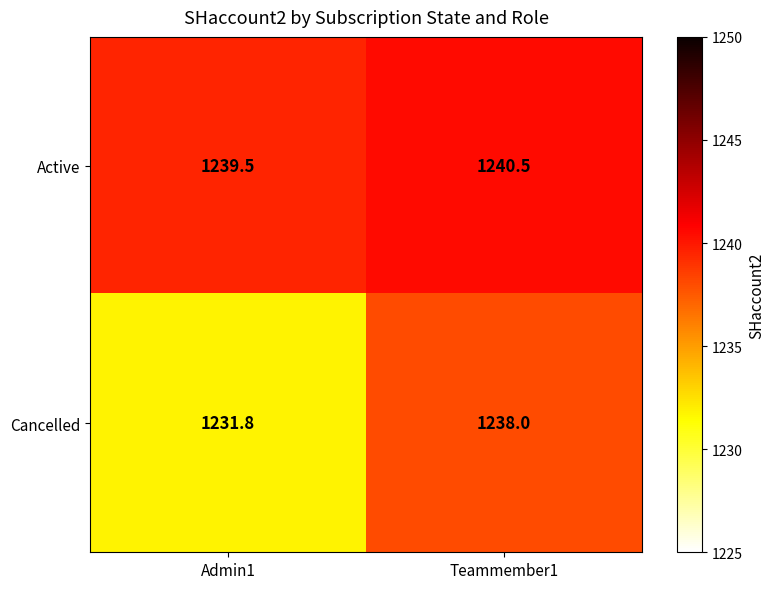

Reading left to right, extract all data points from this chart.

Active: 1239.5	1240.5
Cancelled: 1231.8	1238.0